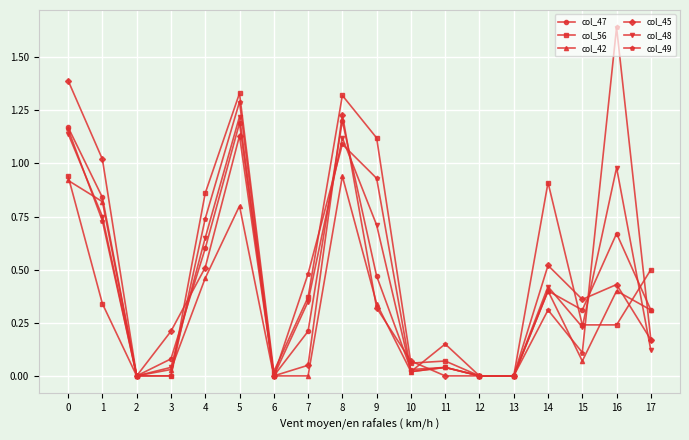

Which series has the largest range (max minus min)?

col_49